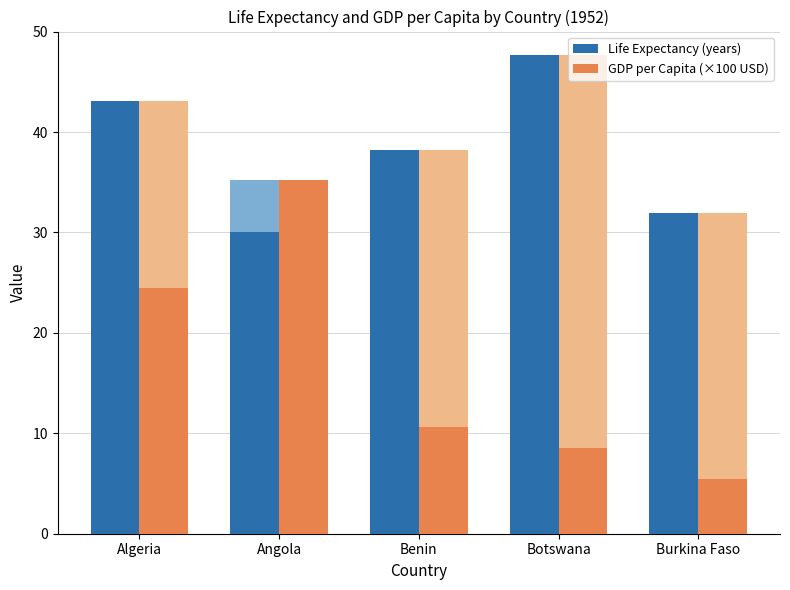

Is it true that Life Expectancy (years) equals 76.7 at Botswana?

False